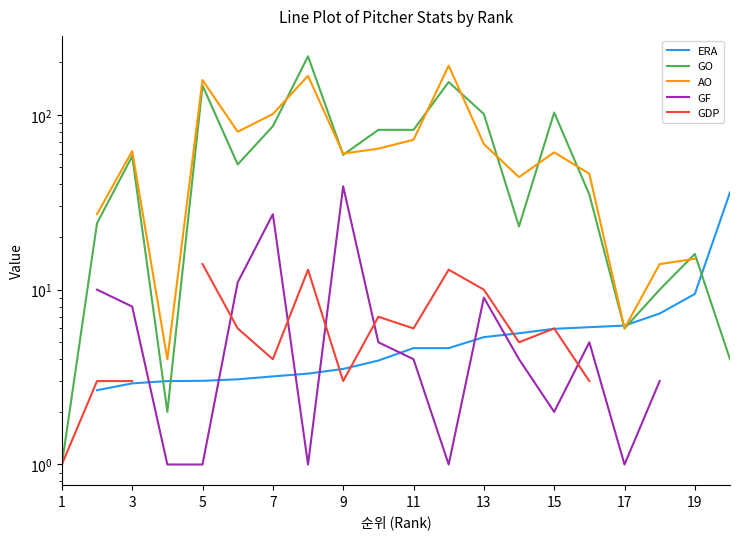

How many intersections are there between ERA and GDP?

5